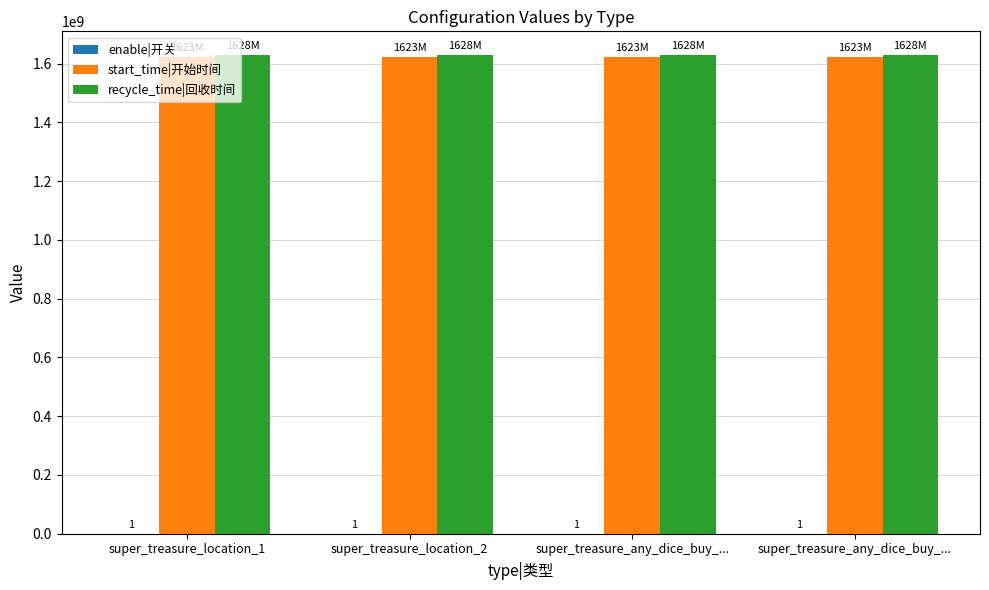

The recycle_time|回收时间 series shows 981465596 at super_treasure_any_dice_buy_.... True or false?

False